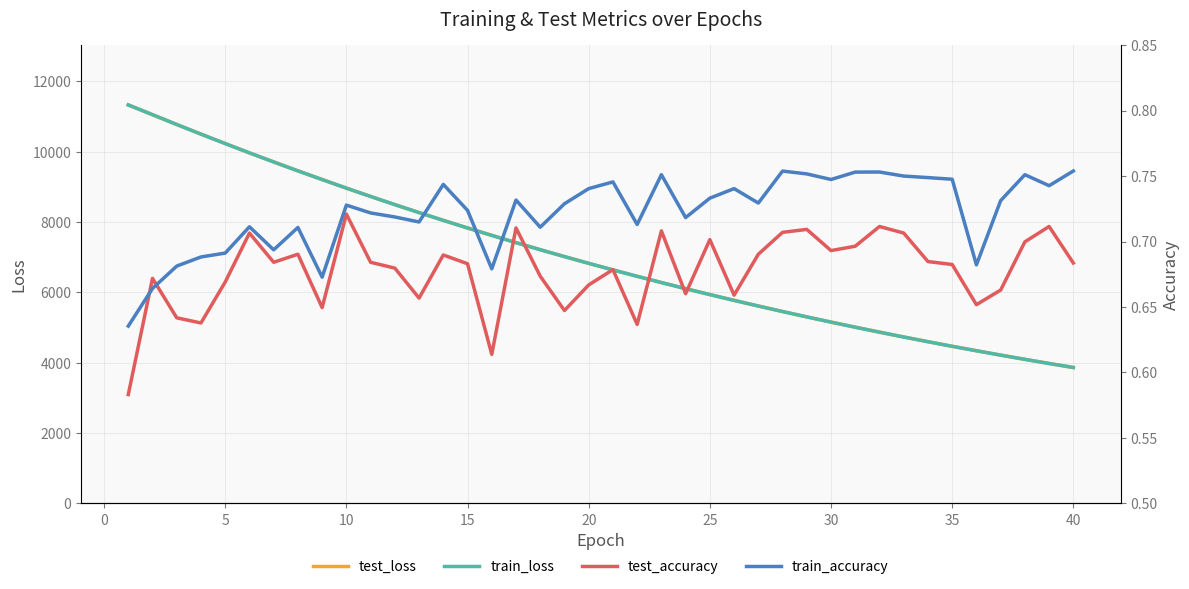

What is the lowest value of the train_loss series?

3864.7